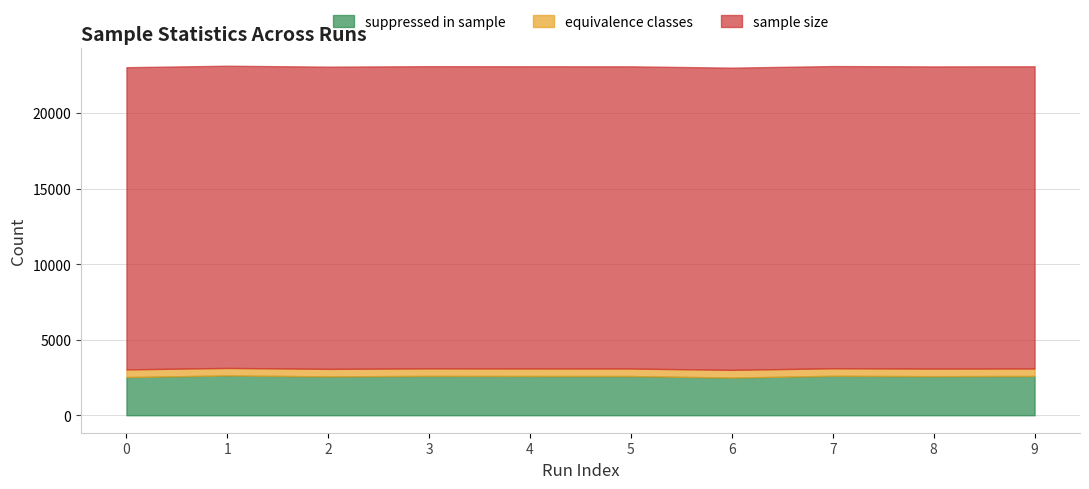

True or false: suppressed in sample has a value of 1063 at 7.

False